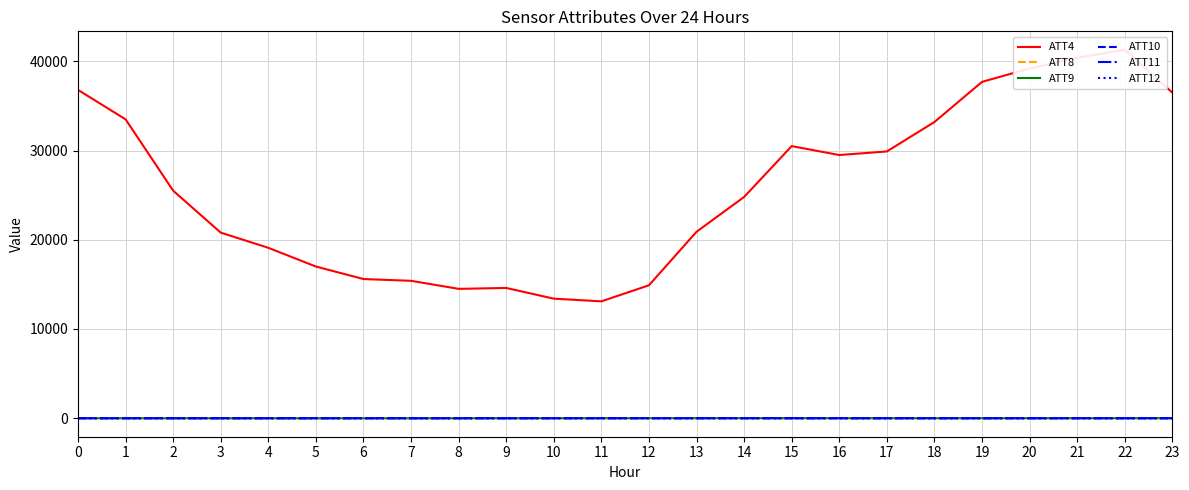

True or false: ATT4 has a value of 29900.0 at 17.

True